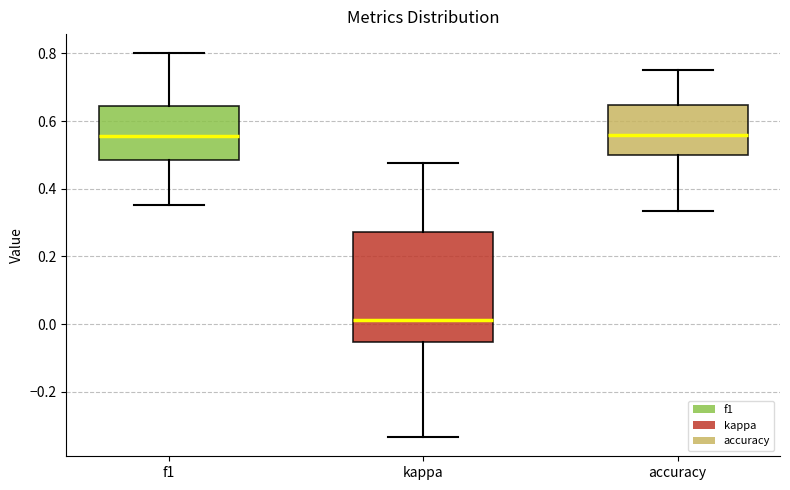

Reading left to right, transcribe this box plot: for each box, give where its median line is, the range the box spans, and where its two whiskers end, as read against the y-axis. The values are not printed on the chart, so give them approximately, as read against the axis.

f1: median 0.56, box 0.48 to 0.64, whiskers 0.36 to 0.80
kappa: median 0.02, box -0.06 to 0.28, whiskers -0.34 to 0.48
accuracy: median 0.56, box 0.50 to 0.64, whiskers 0.34 to 0.76